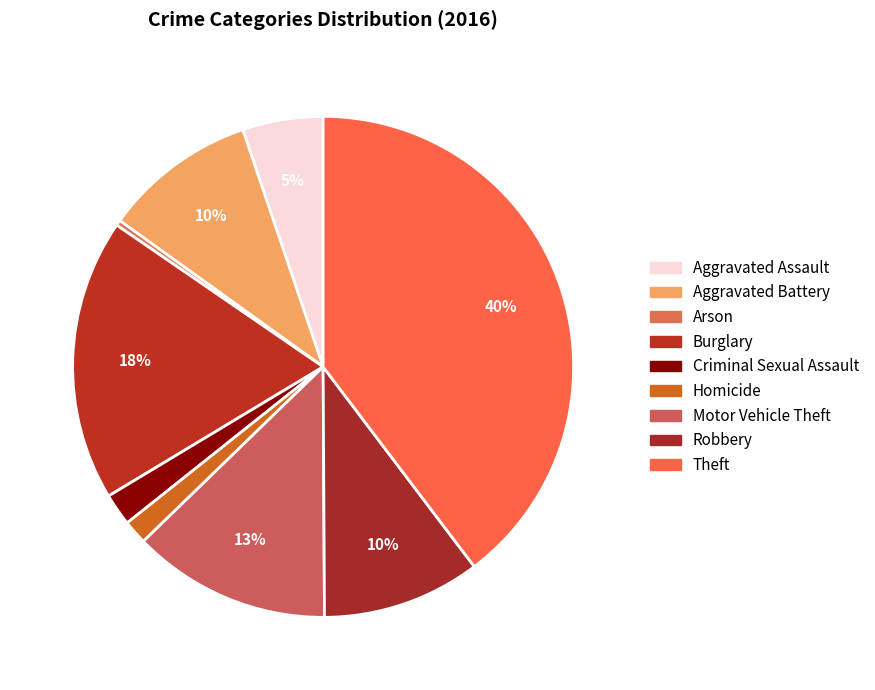

What percentage is the Aggravated Battery slice, to the nearest percent?

10%